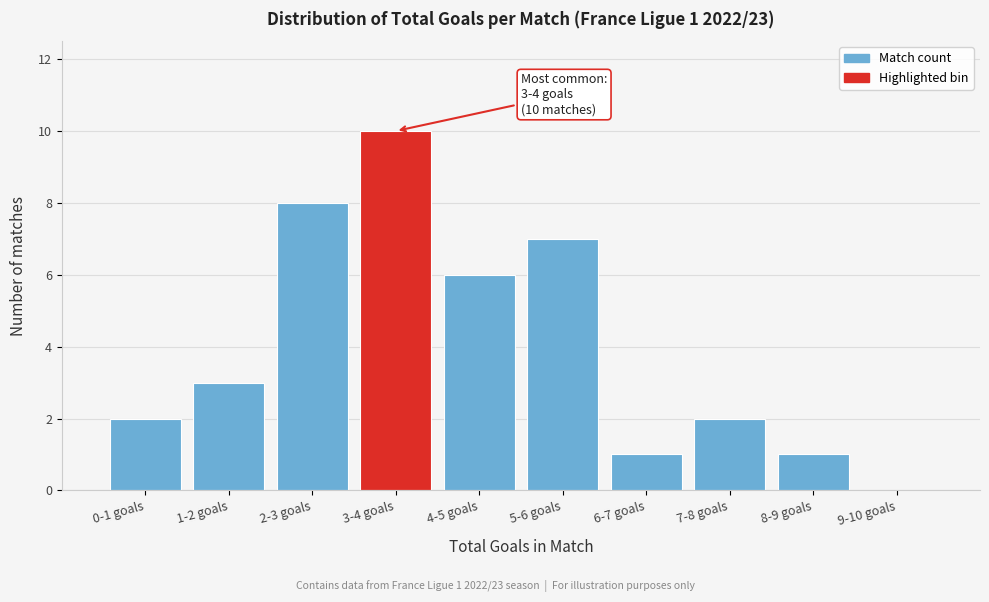

Reading left to right, extract all data points from this chart.

0-1 goals=2	1-2 goals=3	2-3 goals=8	3-4 goals=10	4-5 goals=6	5-6 goals=7	6-7 goals=1	7-8 goals=2	8-9 goals=1	9-10 goals=0